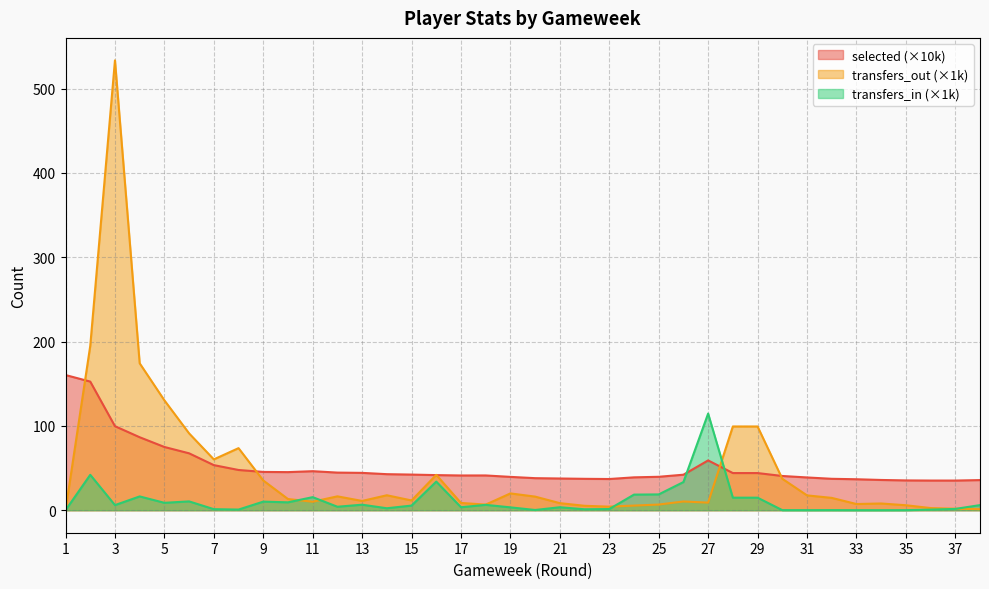

Where does the transfers_out series first go above 13?

2